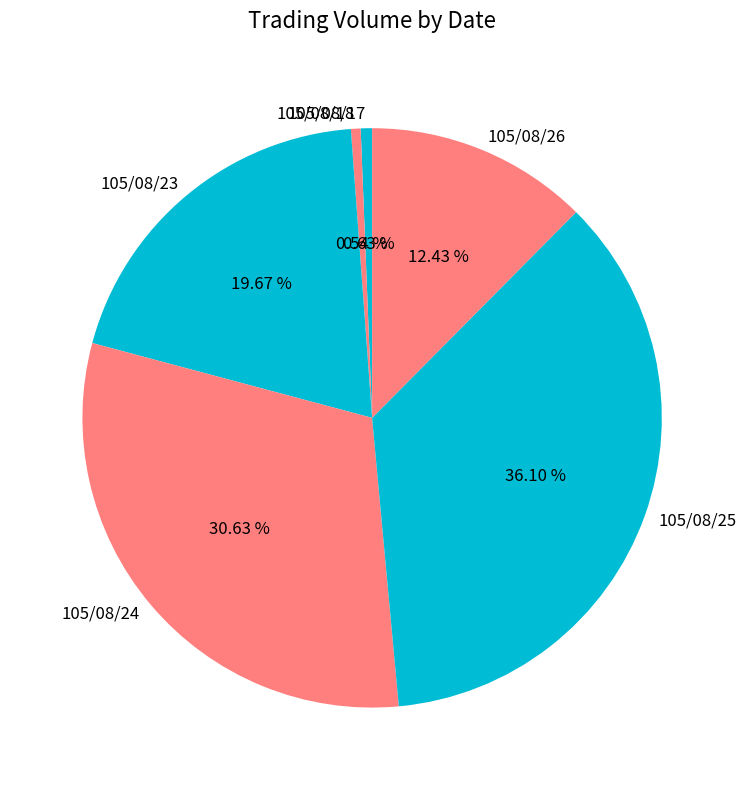

Between 105/08/23 and 105/08/24, which is larger?

105/08/24